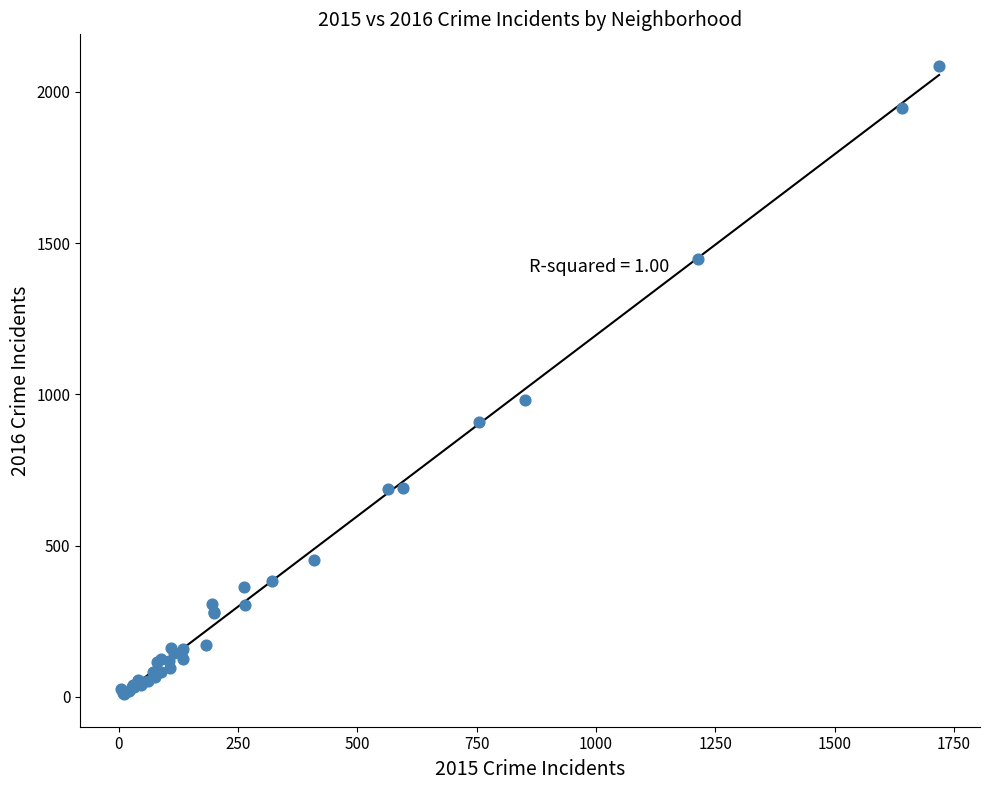

What Y value in the scatter plot is closest to 1048?

983